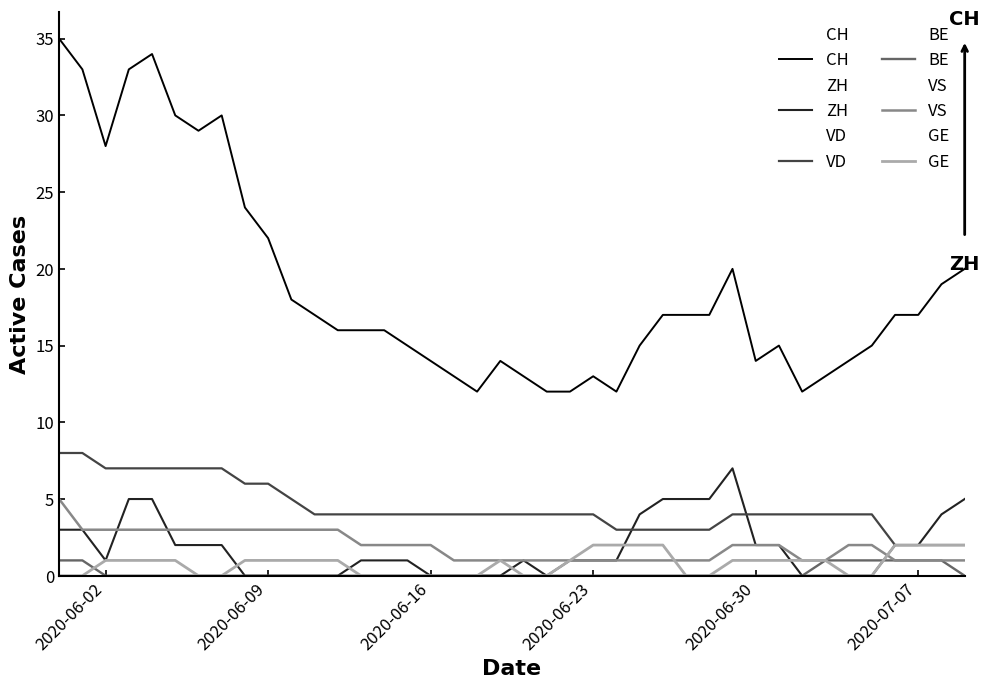

Which series has the largest range (max minus min)?

CH